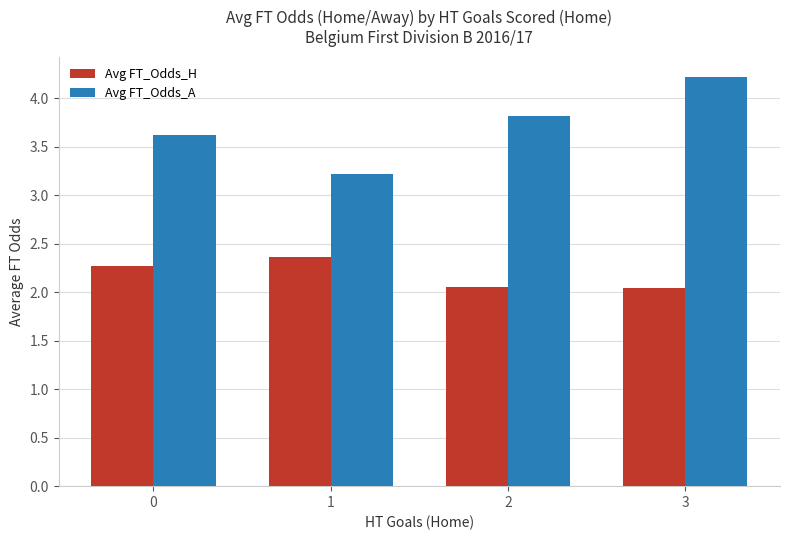

At which category is the sum across all series the highest?

3